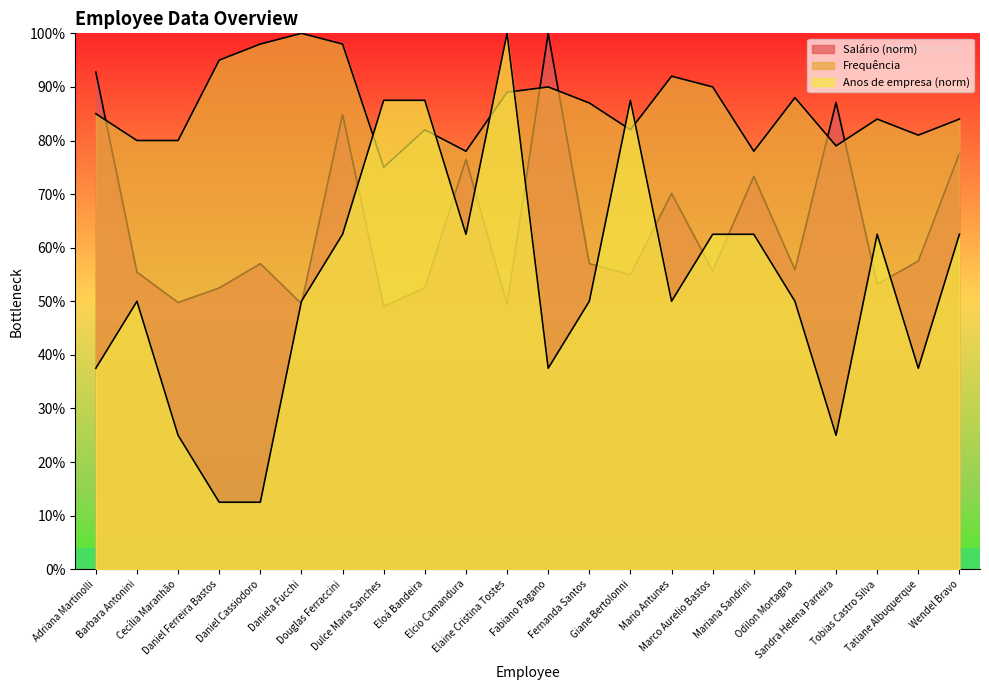

What are all the series names shown in the legend?

Salário, Frequência, Anos de empresa